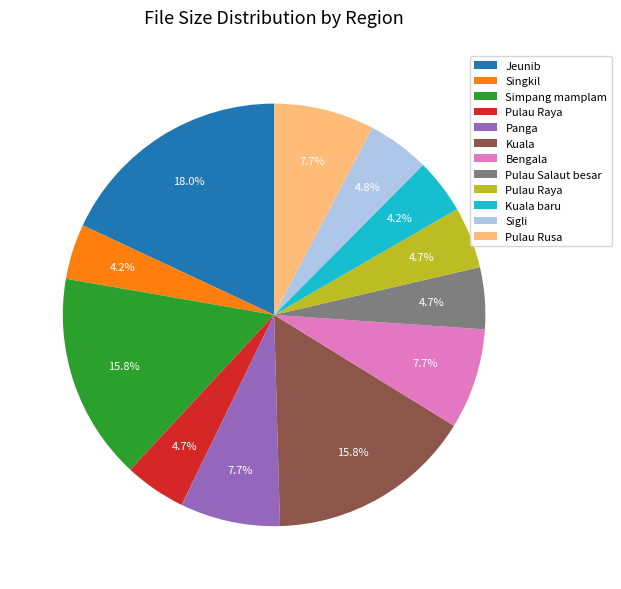

Does any single category account for the majority?

No